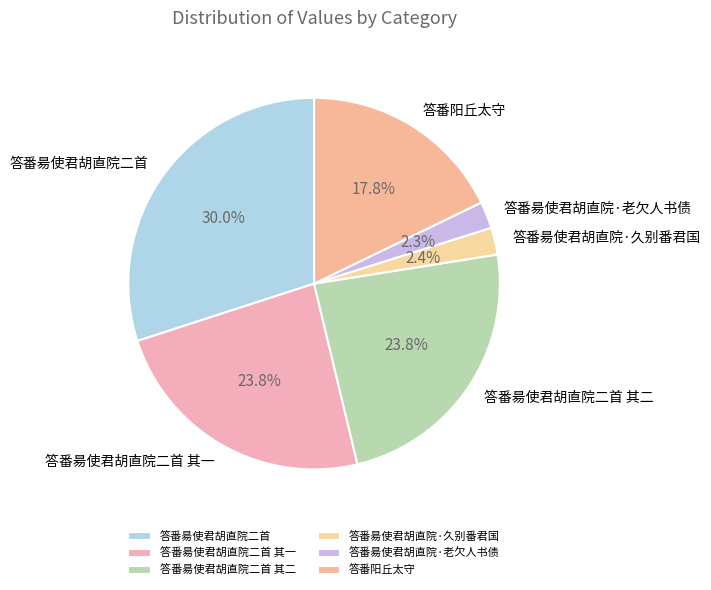

Is the sum of 答番昜使君胡直院二首 其一 and 答番昜使君胡直院·久别番君国 greater than half?

No